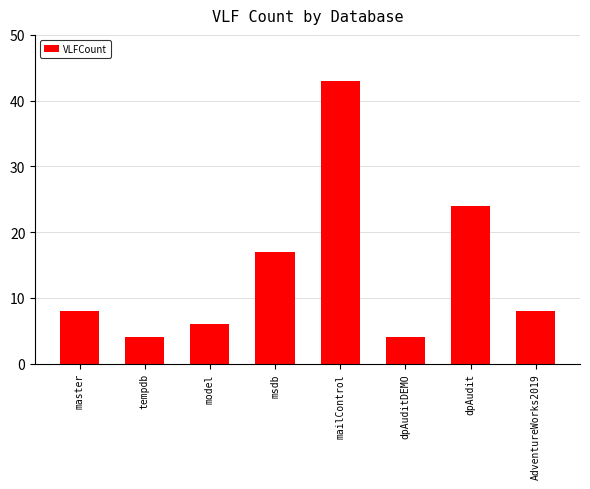

What is the label of the 4th bar from the left?

msdb